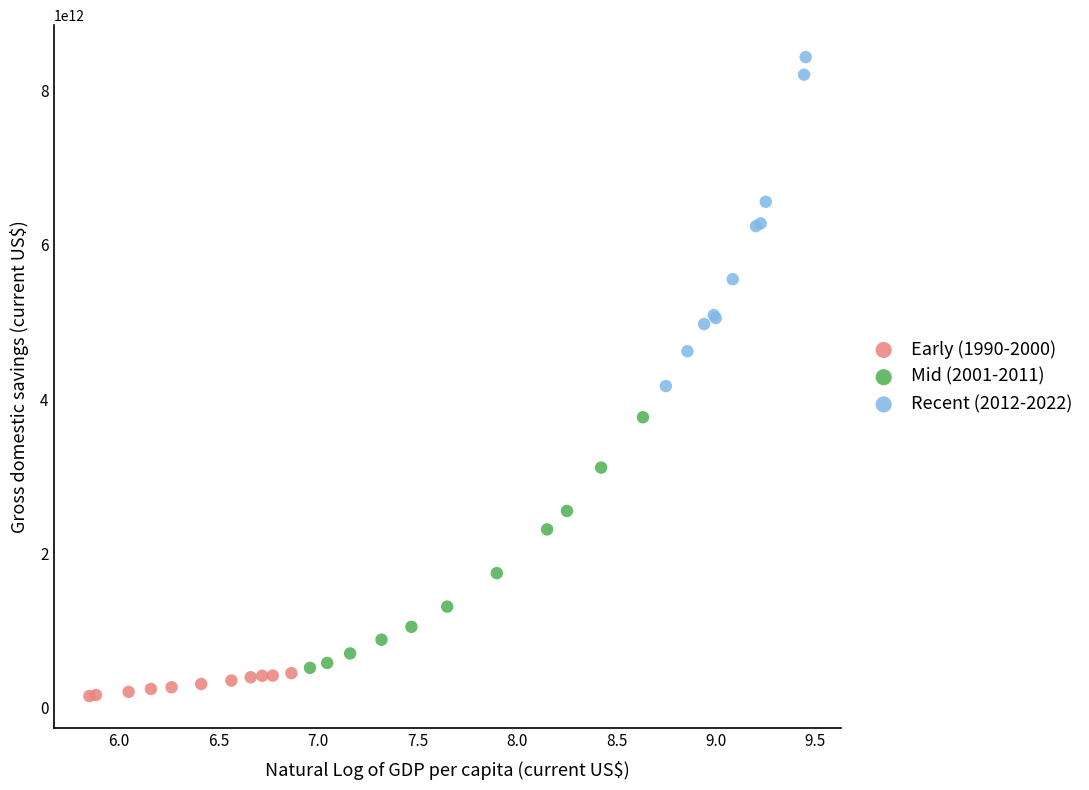

Which series has the widest spread of Y values?

Recent (2012-2022)